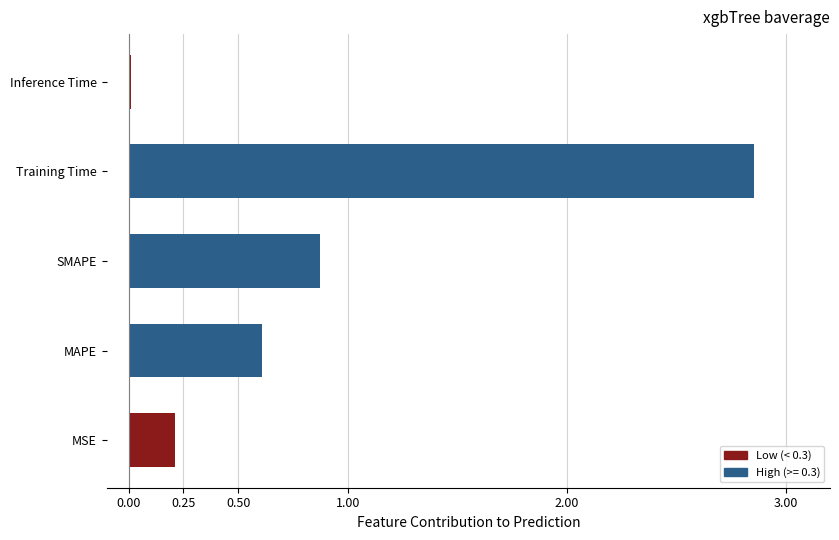

What is the change in value from MAPE to SMAPE?

+0.3